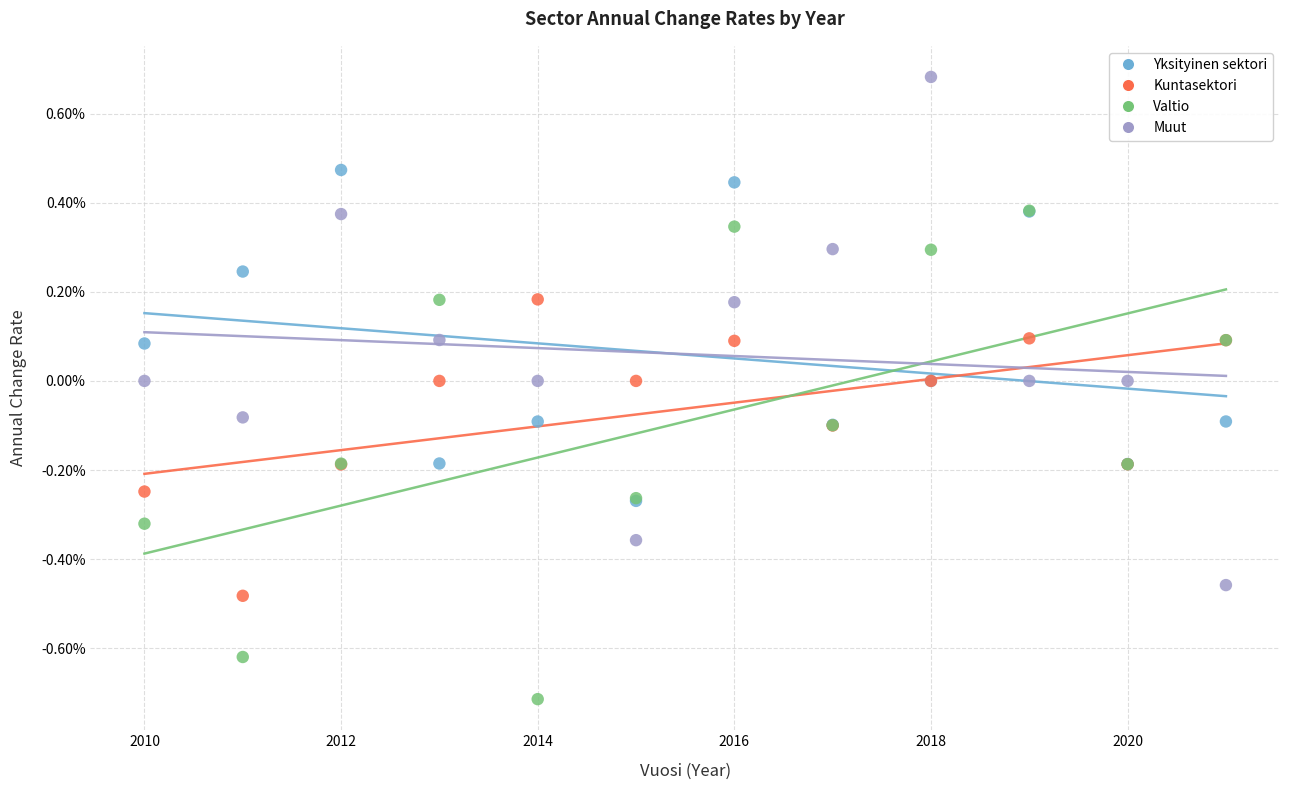

Which series contains the lowest Y value?

Valtio